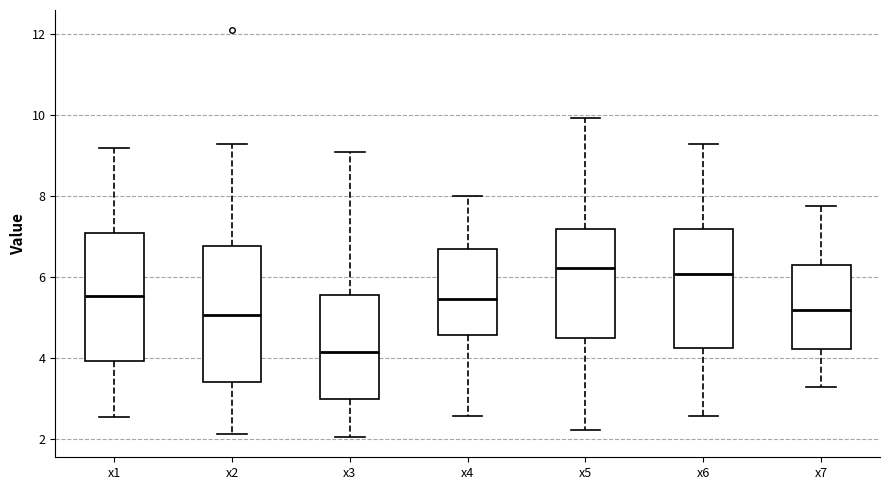

Reading left to right, transcribe this box plot: for each box, give where its median line is, the range the box spans, and where its two whiskers end, as read against the y-axis. The values are not printed on the chart, so give them approximately, as read against the axis.

x1: median 5.6, box 4.0 to 7.0, whiskers 2.6 to 9.2
x2: median 5.0, box 3.4 to 6.8, whiskers 2.2 to 9.2
x3: median 4.2, box 3.0 to 5.6, whiskers 2.0 to 9.2
x4: median 5.4, box 4.6 to 6.6, whiskers 2.6 to 8.0
x5: median 6.2, box 4.6 to 7.2, whiskers 2.2 to 10.0
x6: median 6.0, box 4.2 to 7.2, whiskers 2.6 to 9.2
x7: median 5.2, box 4.2 to 6.4, whiskers 3.2 to 7.8